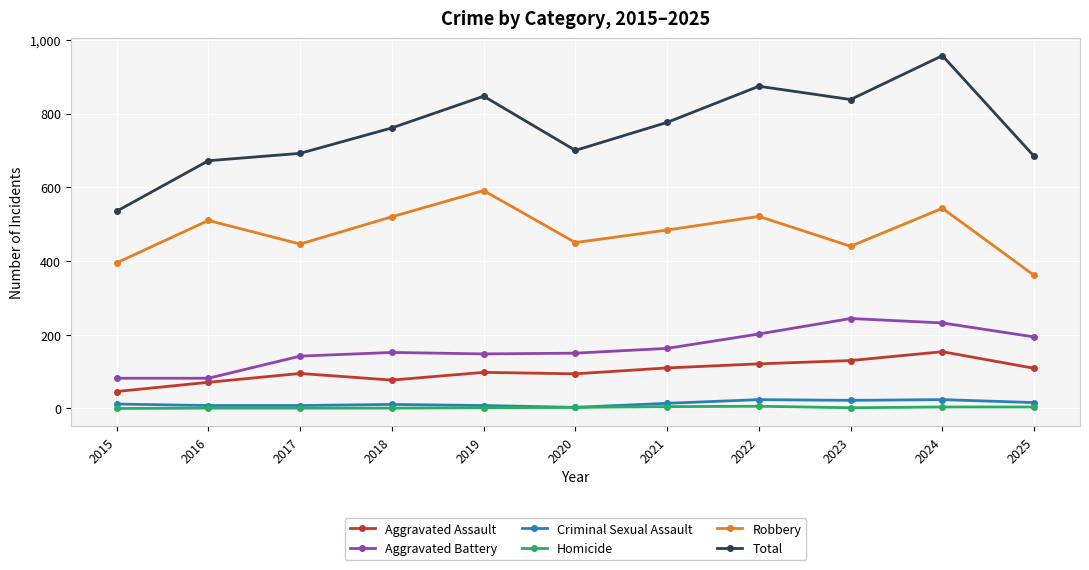

True or false: Total and Homicide intersect in this chart.

False